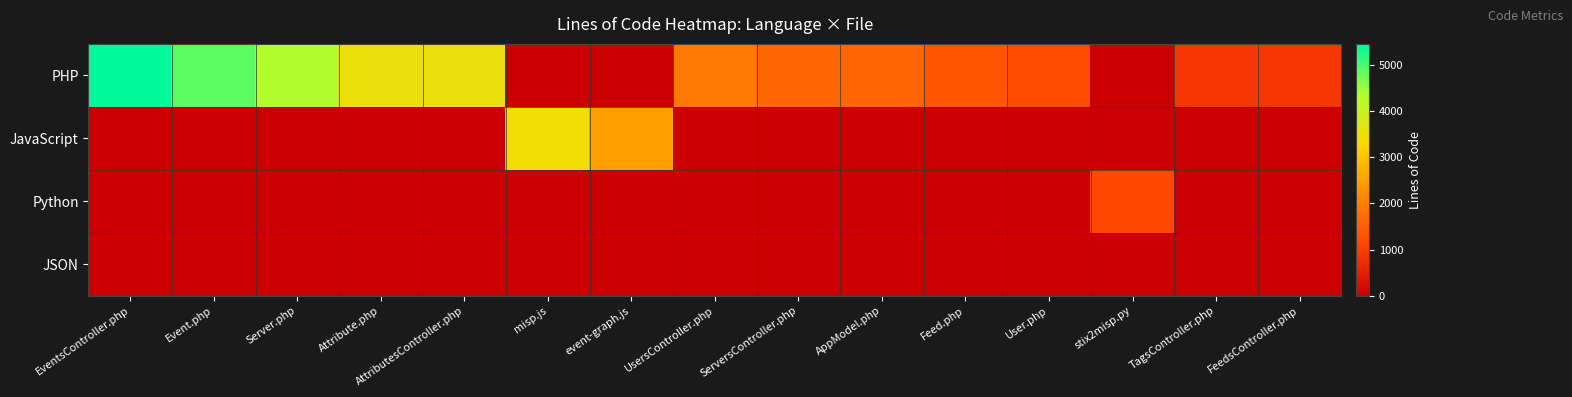

At which category does the chart reach its minimum across all series?

misp.js